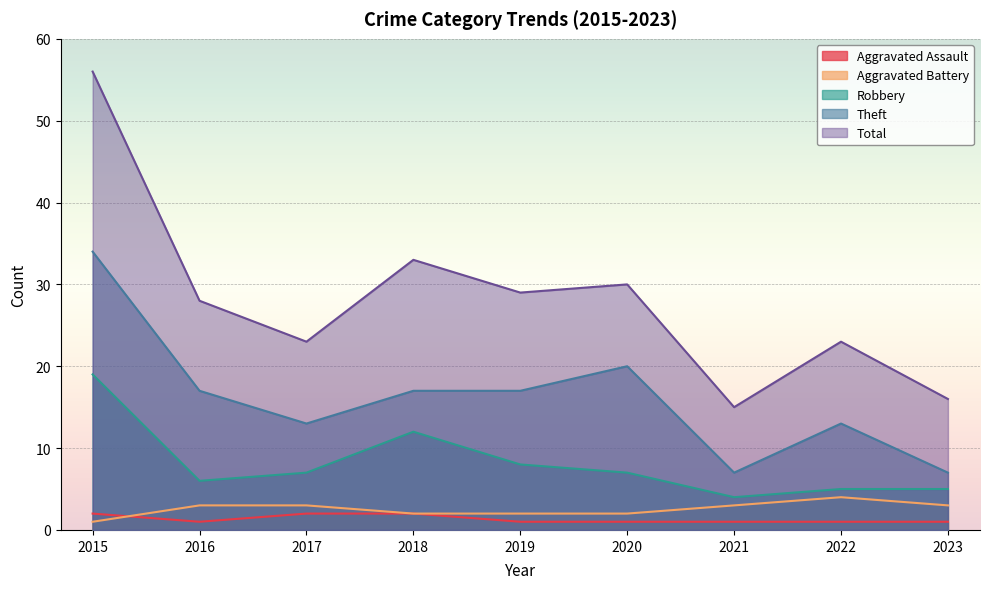

What are all the series names shown in the legend?

Aggravated Assault, Aggravated Battery, Robbery, Theft, Total